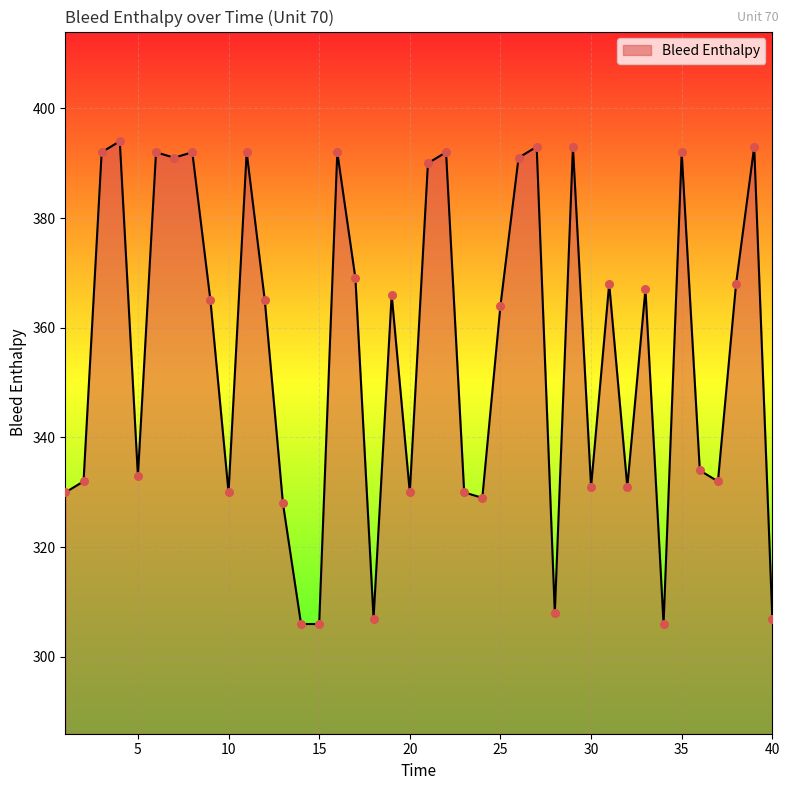

What is the difference between the maximum and minimum values?

88